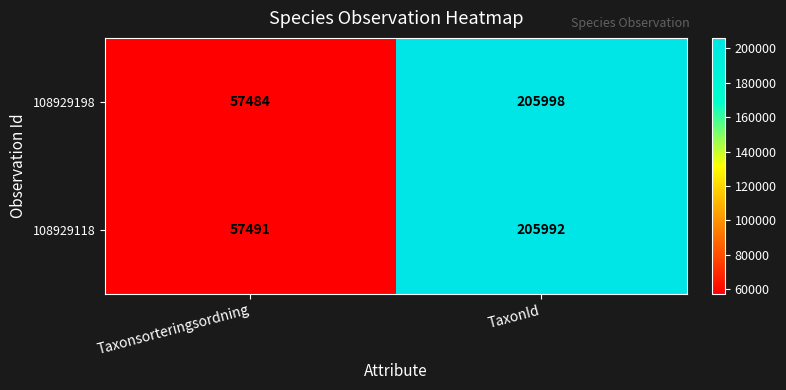

What is the spread (max minus min) of values at Taxonsorteringsordning?

7